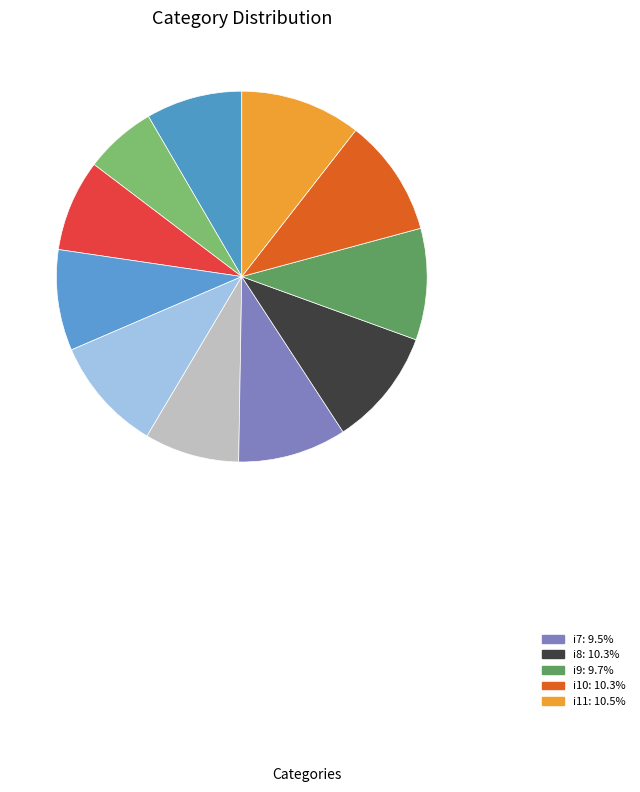

How many slices are in this pie chart?

11